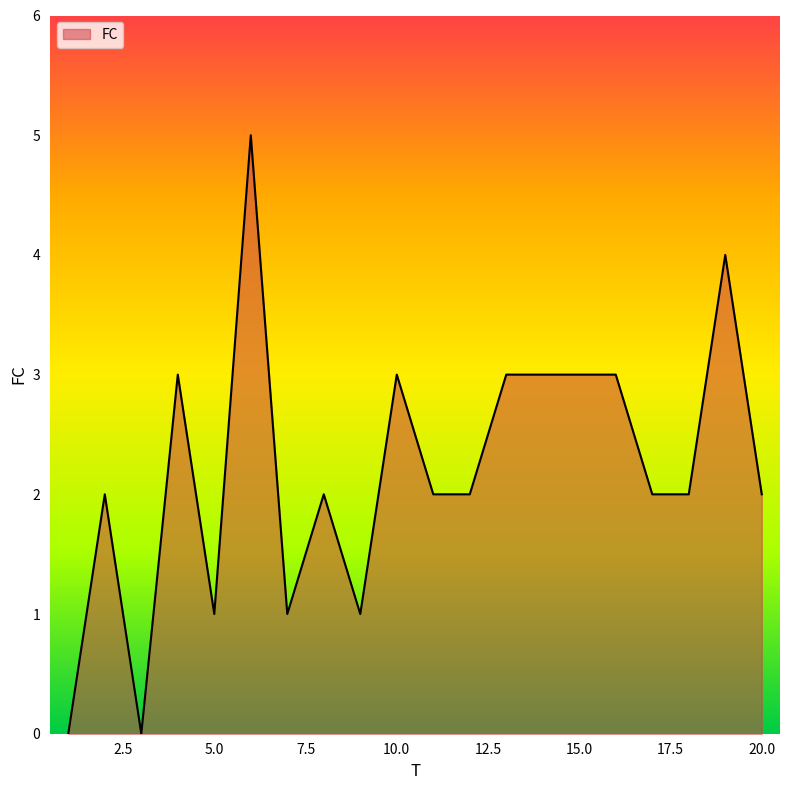

What is the difference between the maximum and minimum values?

5